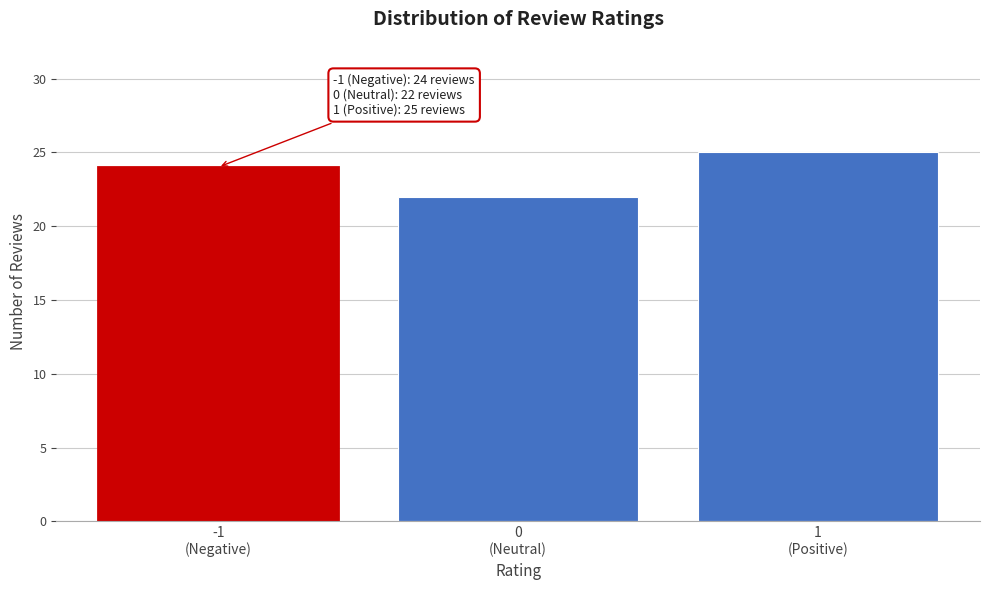

Reading left to right, extract all data points from this chart.

24	22	25